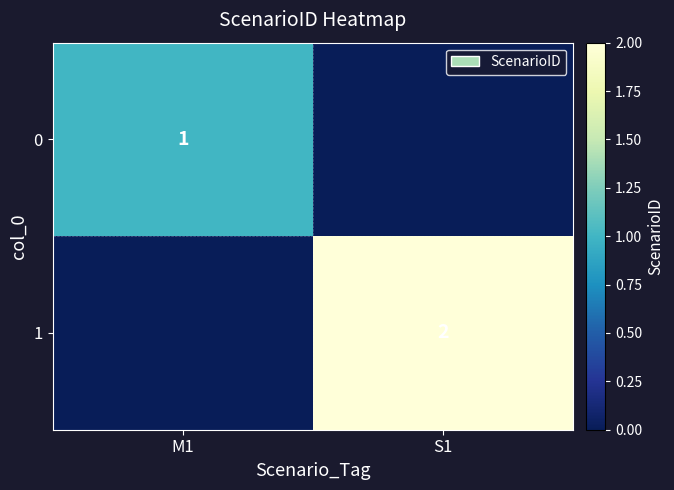

The 0 series shows 2 at M1. True or false?

False